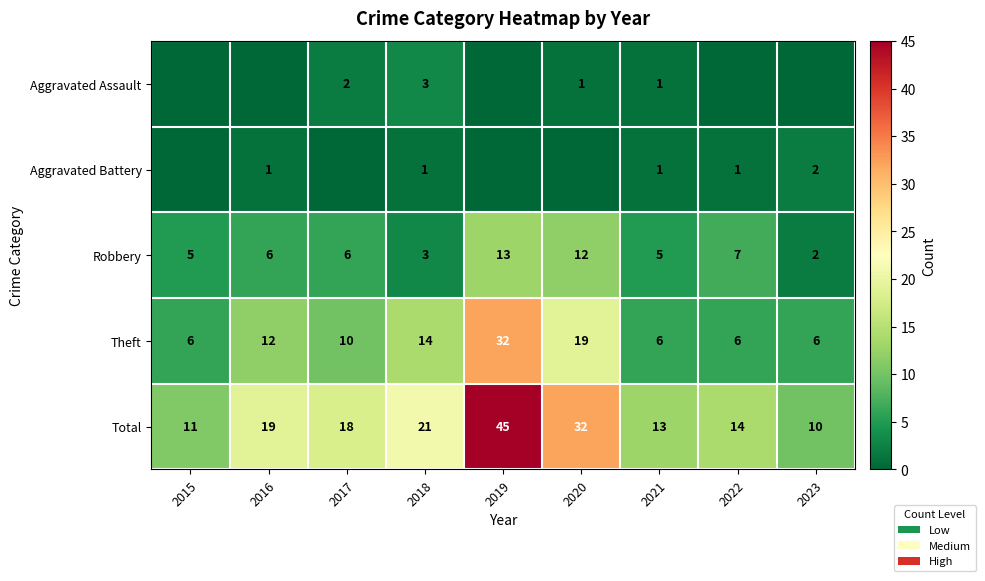

The Aggravated Battery series shows 1 at 2016. True or false?

True